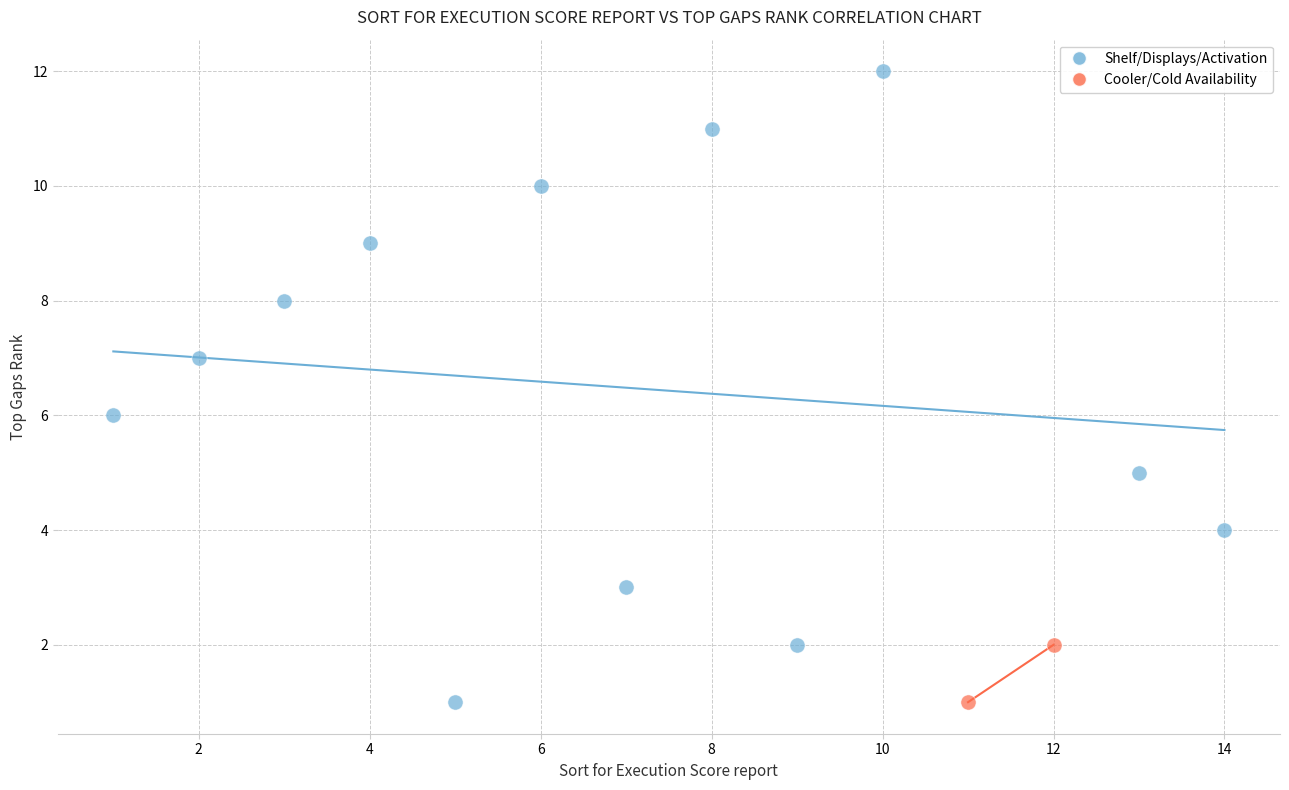

What are all the series names shown in the legend?

Shelf/Displays/Activation, Cooler/Cold Availability